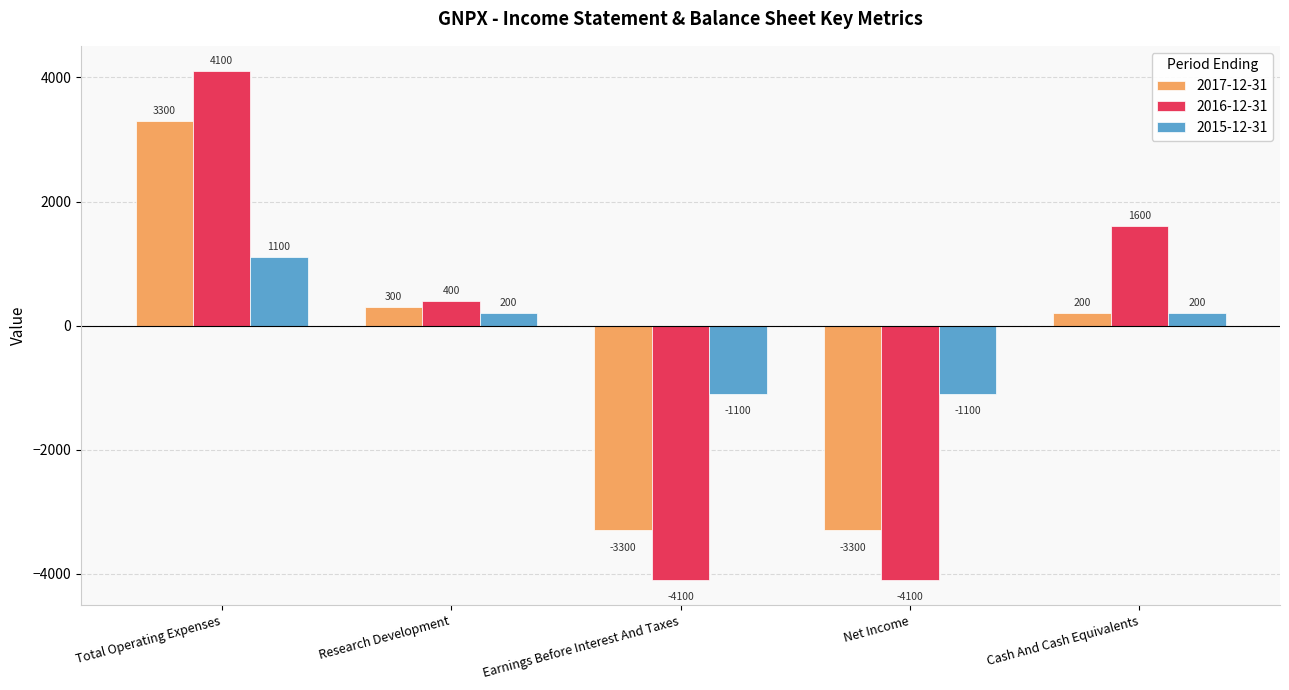

What is the difference between the maximum and minimum values in the 2016-12-31 series?

8200